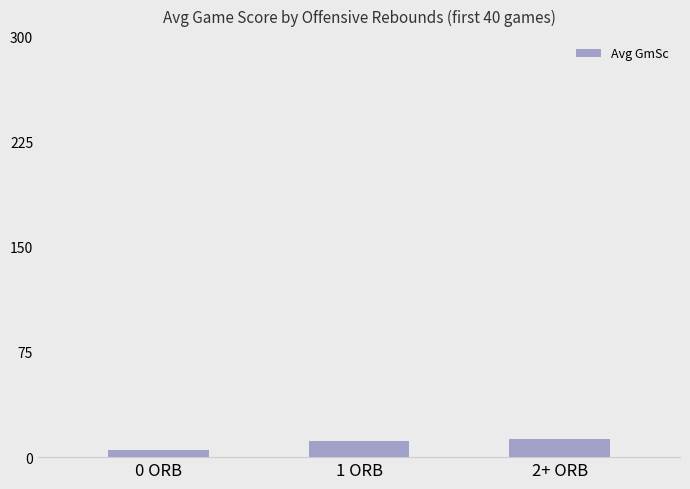

What is the sum of all values?

29.7